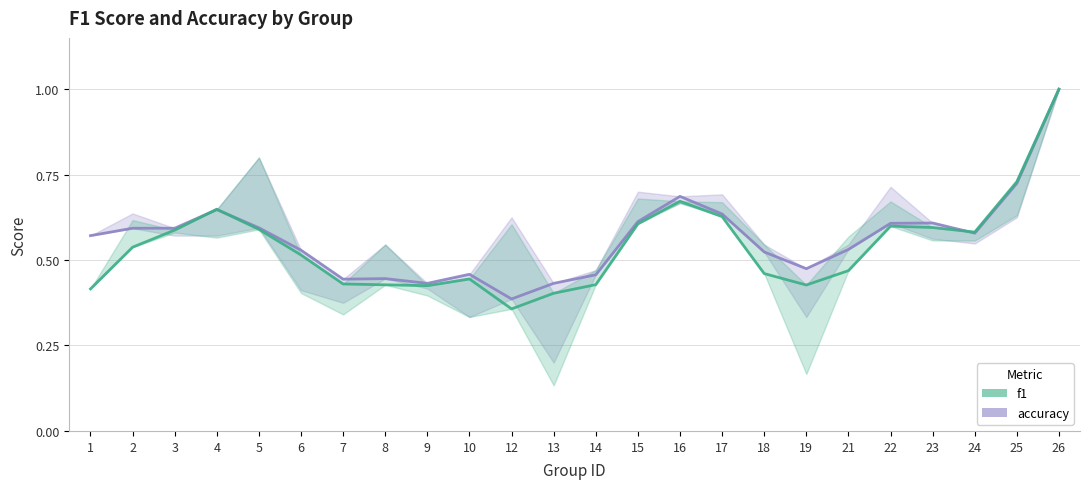

Reading left to right, extract all data points from this chart.

accuracy: 0.6	0.6	0.6	0.6	0.6	0.5	0.4	0.4	0.4	0.5	0.4	0.4	0.5	0.6	0.7	0.6	0.5	0.5	0.5	0.6	0.6	0.6	0.7	1.0
f1: 0.4	0.5	0.6	0.6	0.6	0.5	0.4	0.4	0.4	0.4	0.4	0.4	0.4	0.6	0.7	0.6	0.5	0.4	0.5	0.6	0.6	0.6	0.7	1.0